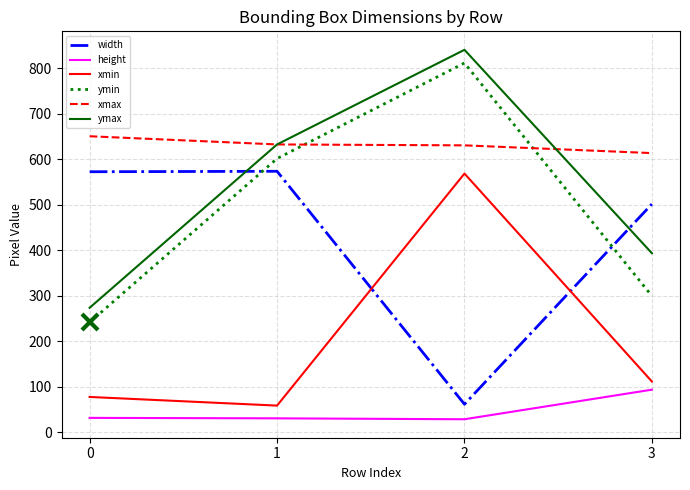

List the labels in order of ymin value, largest first.

2, 1, 3, 0